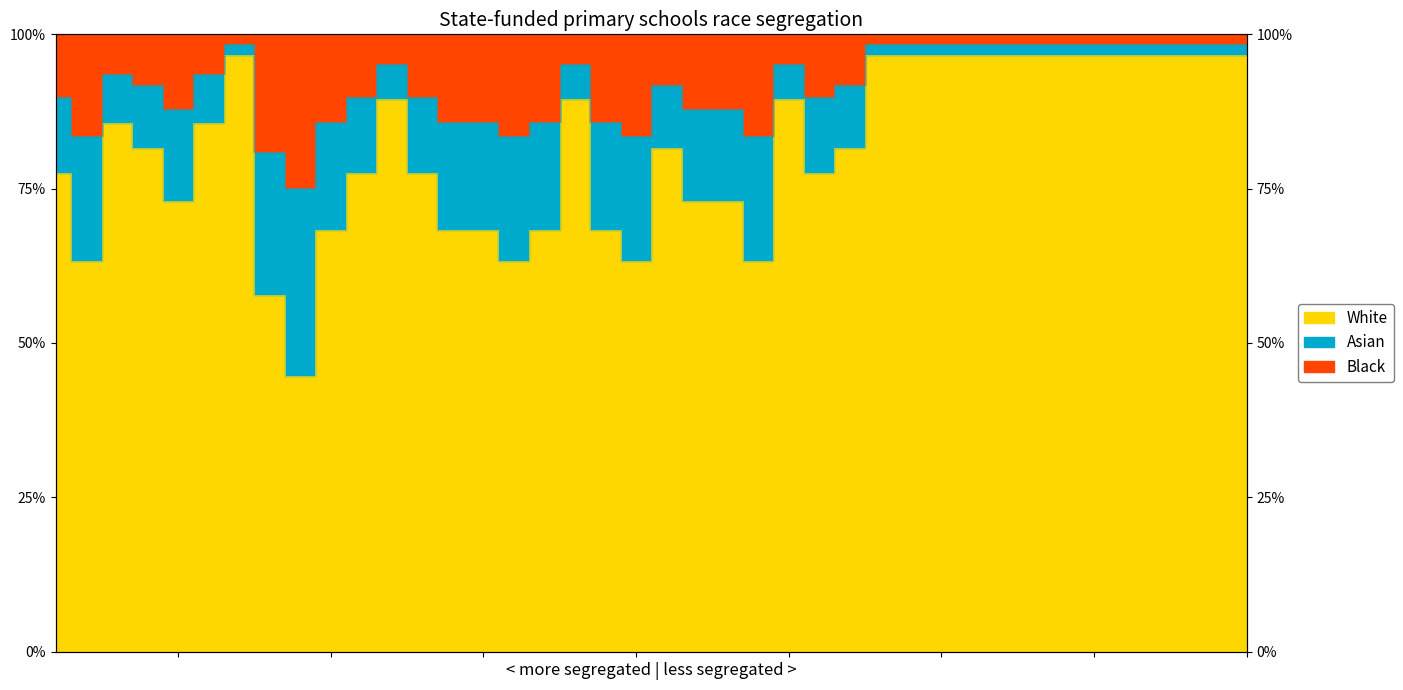

What is the difference between the second highest and minimum values?

51.9